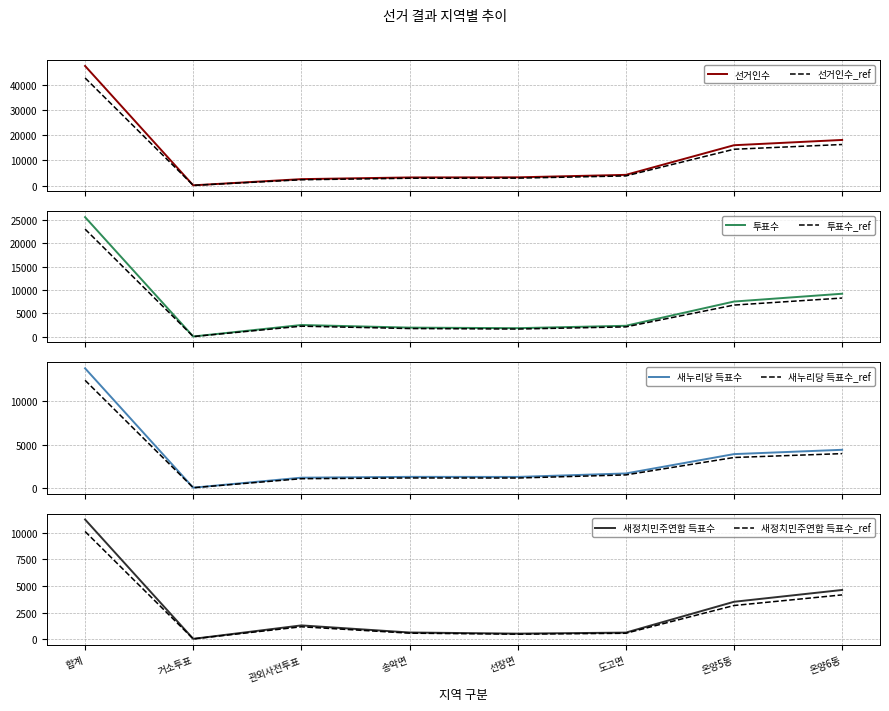

At which label does 선거인수 first exceed 4234?

합계